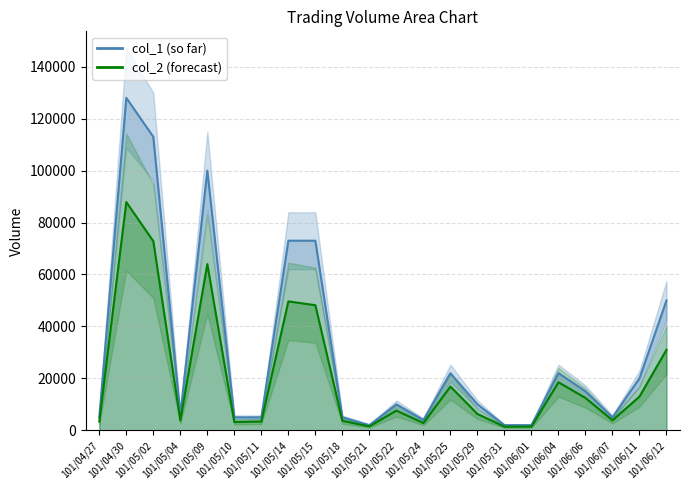

Which series has the largest total across all categories?

col_1